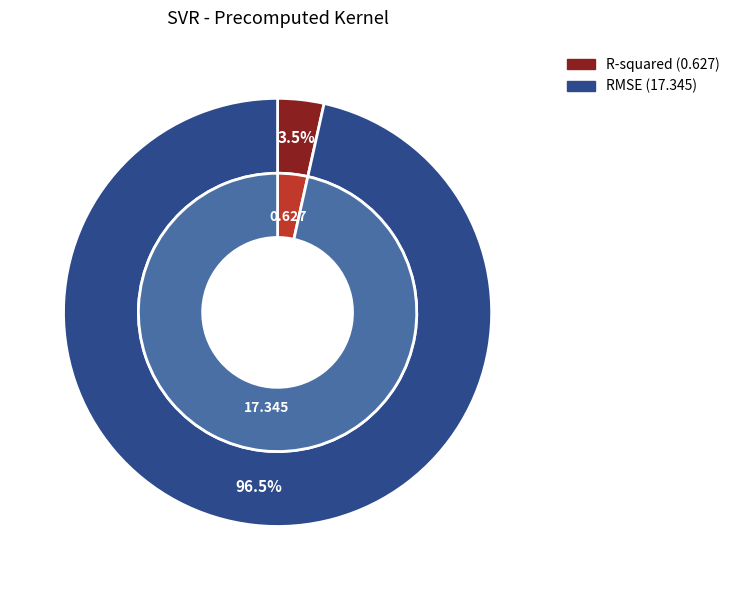

What percentage do R-squared and RMSE together represent?

100.0%